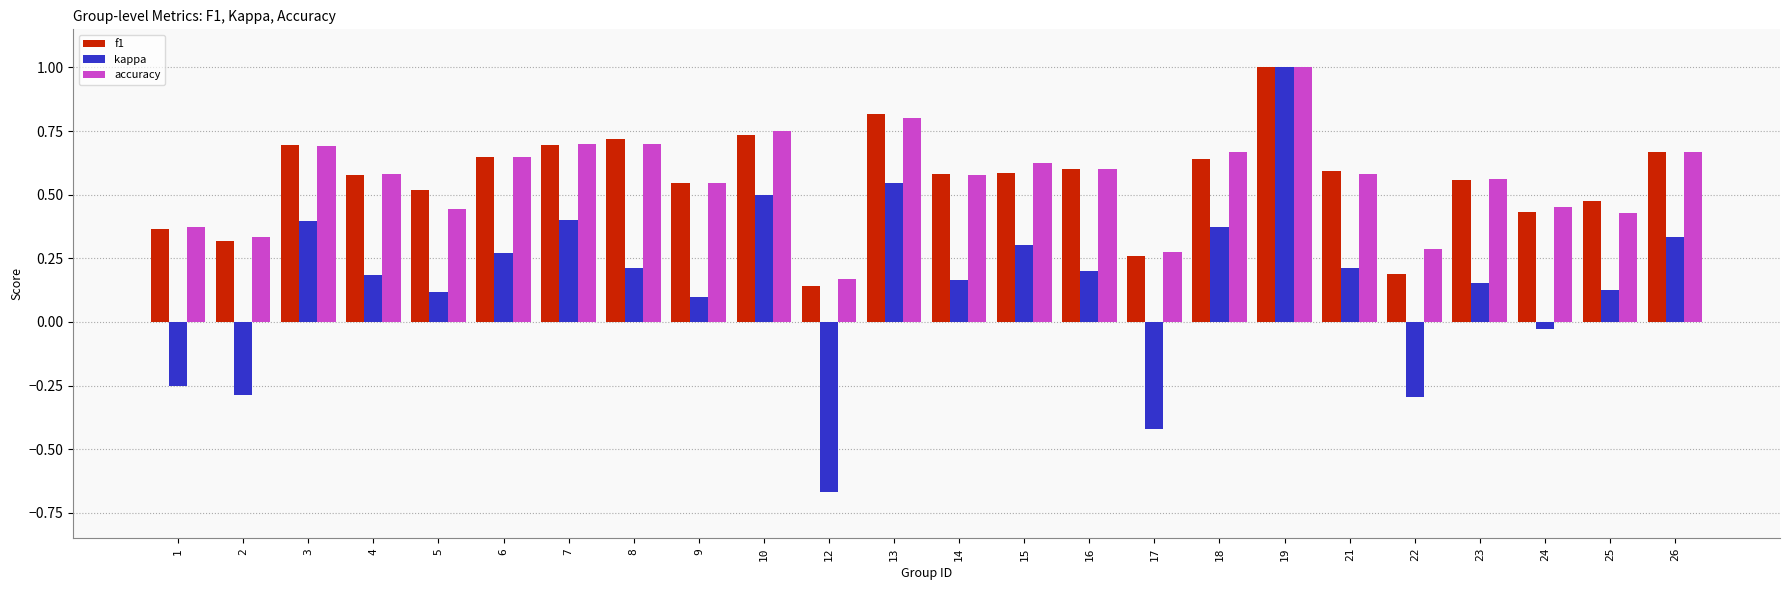

What is the total value across all series at 9?

1.2